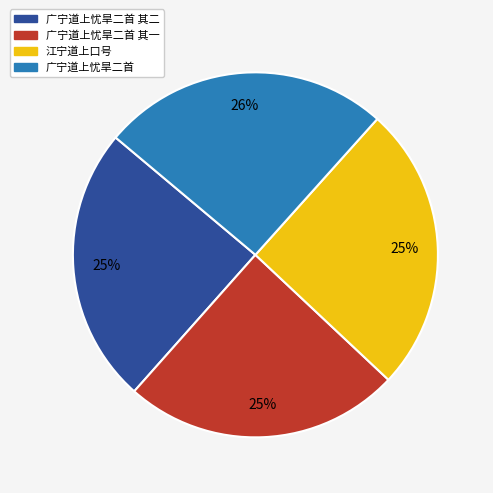

Does 广宁道上忧旱二首 其一 account for over 50% of the chart?

No